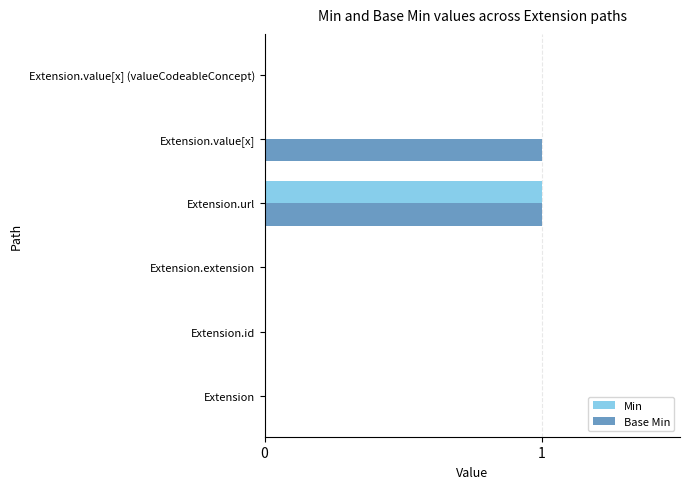

Which series changed the most between Extension and Extension.value[x]?

Base Min